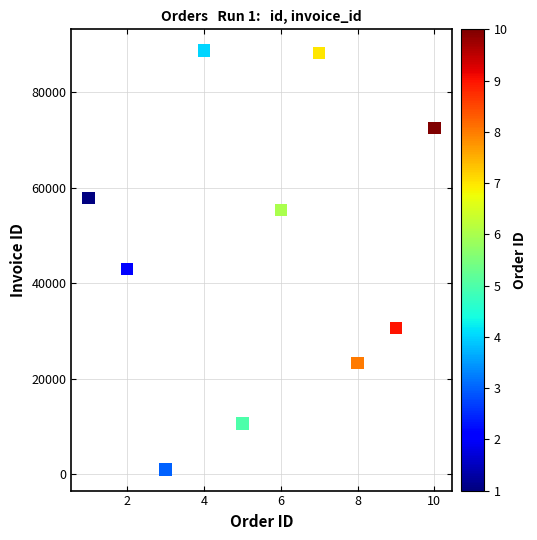

What Y value in the scatter plot is closest to 44856?

42917